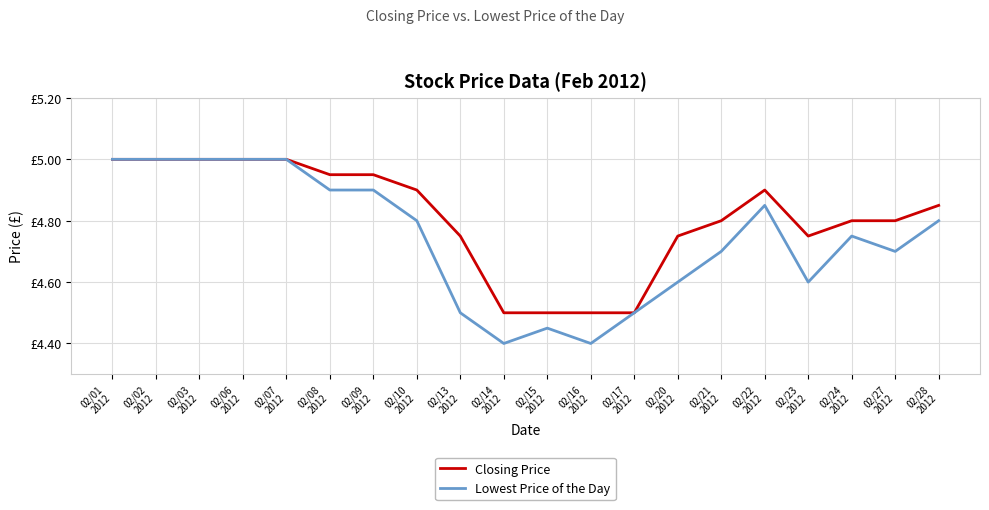

Which series has the largest total across all categories?

Closing Price